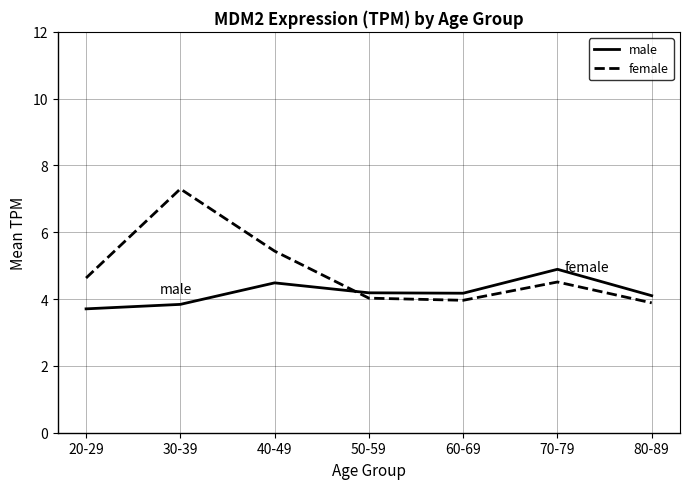

List the series in order of their peak value, lowest first.

male, female